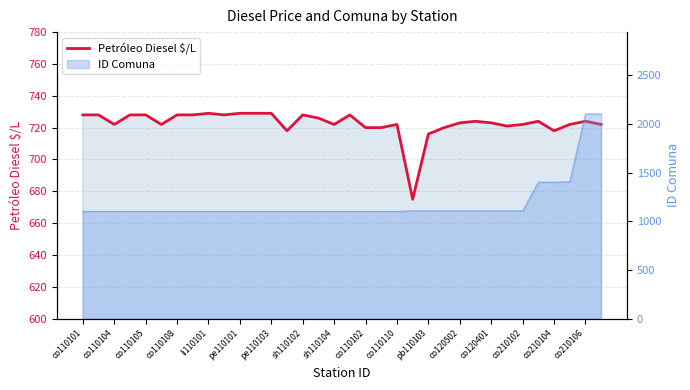

What is the change in value from 17 to 32?

-4